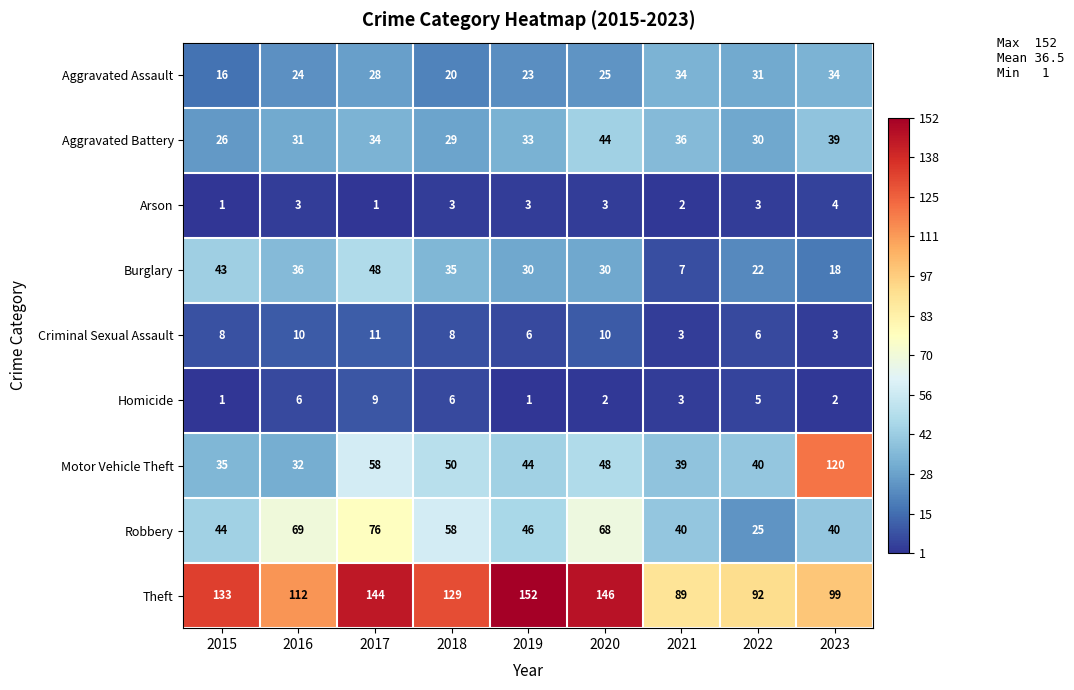

What is the maximum value shown in the chart?

152